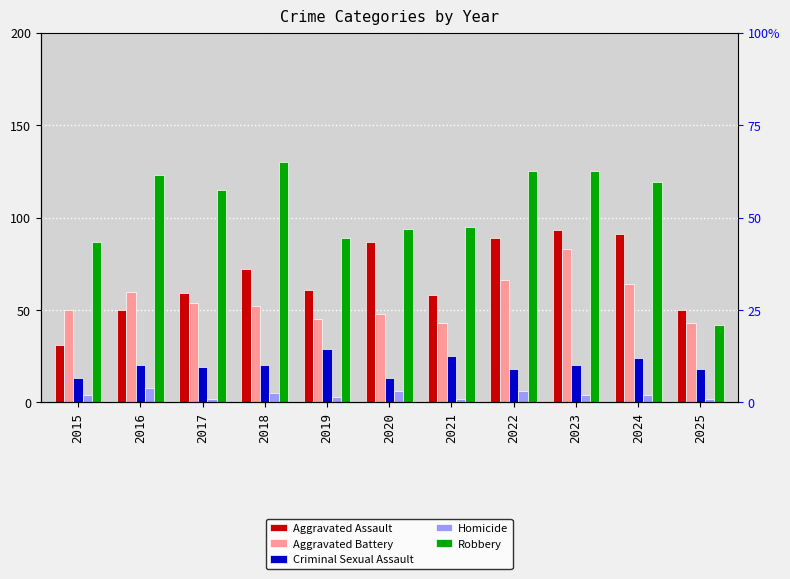

Which category has the lowest value in the Robbery series?

2025